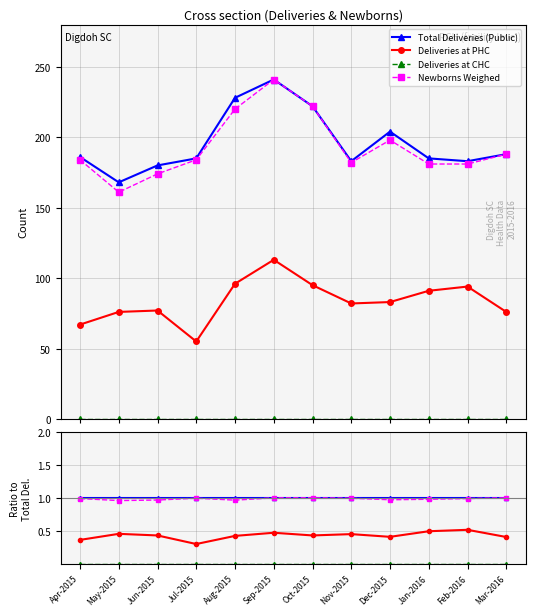

What is the difference between the highest and lowest values at Mar-2016?

1.0